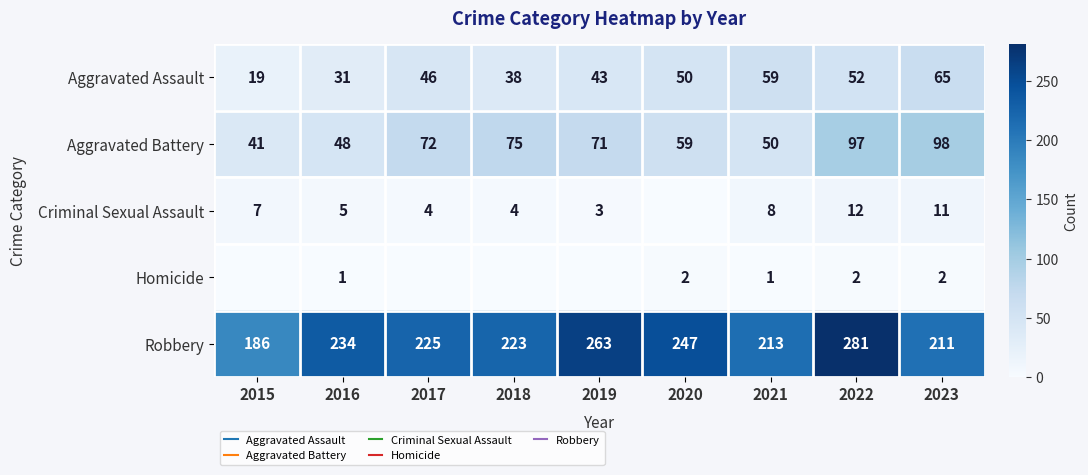

What is the greatest value displayed?

281